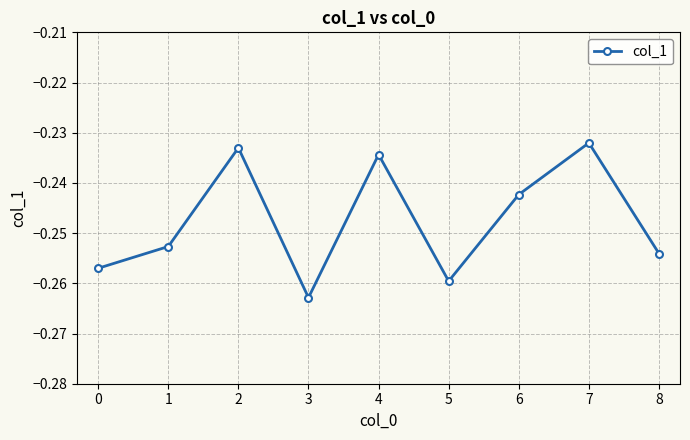

How many interior local valleys (lower than both neighbors) does the data have?

2